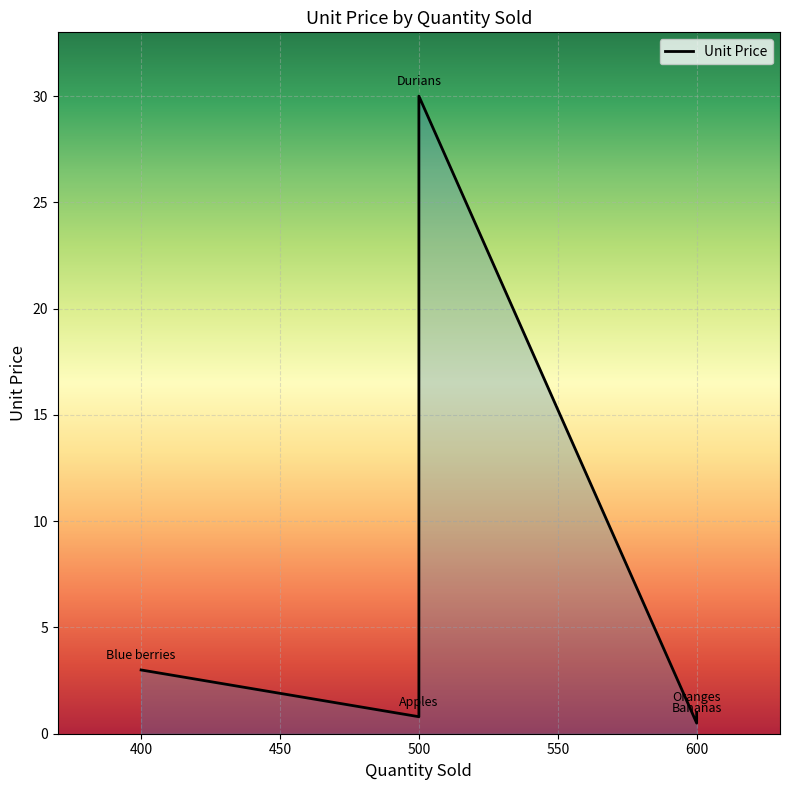

True or false: the data shows 1.0 at 600.

True